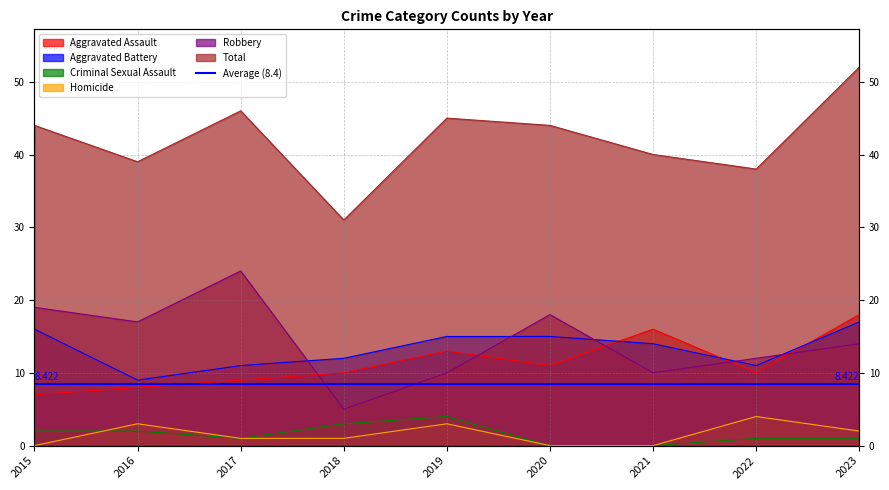

Is the value of Criminal Sexual Assault at 2020 greater than the value of Robbery at 2018?

No